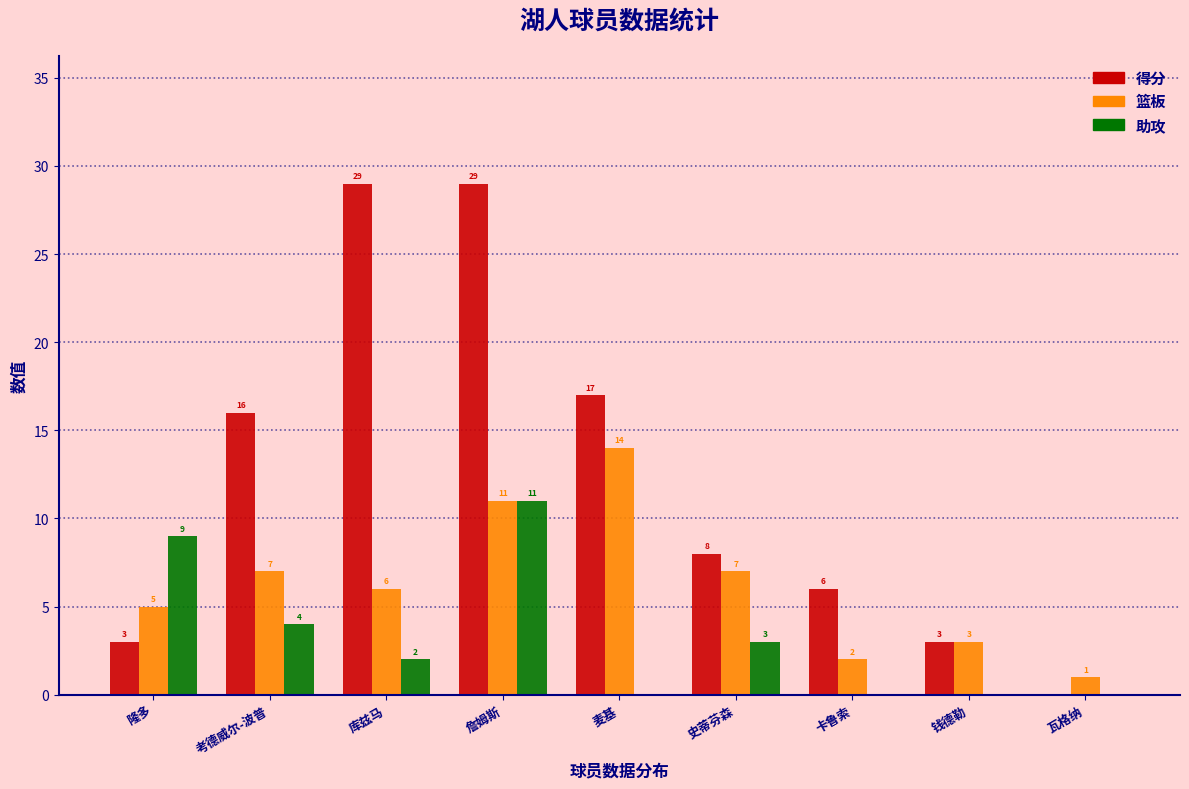

Reading left to right, extract all data points from this chart.

得分: 隆多=3	考德威尔-波普=16	库兹马=29	詹姆斯=29	麦基=17	史蒂芬森=8	卡鲁索=6	钱德勒=3	瓦格纳=0
篮板: 隆多=5	考德威尔-波普=7	库兹马=6	詹姆斯=11	麦基=14	史蒂芬森=7	卡鲁索=2	钱德勒=3	瓦格纳=1
助攻: 隆多=9	考德威尔-波普=4	库兹马=2	詹姆斯=11	麦基=0	史蒂芬森=3	卡鲁索=0	钱德勒=0	瓦格纳=0